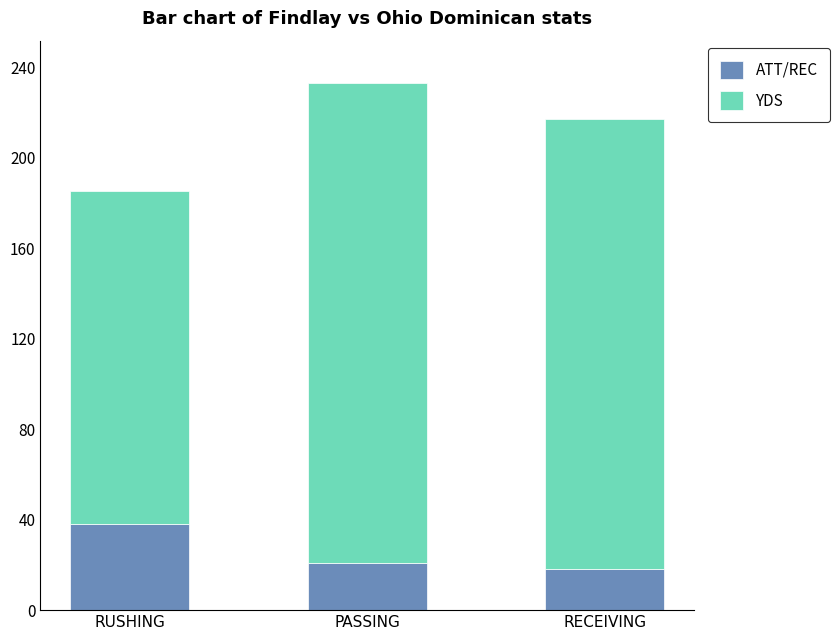

The ATT/REC series shows 7 at RECEIVING. True or false?

False